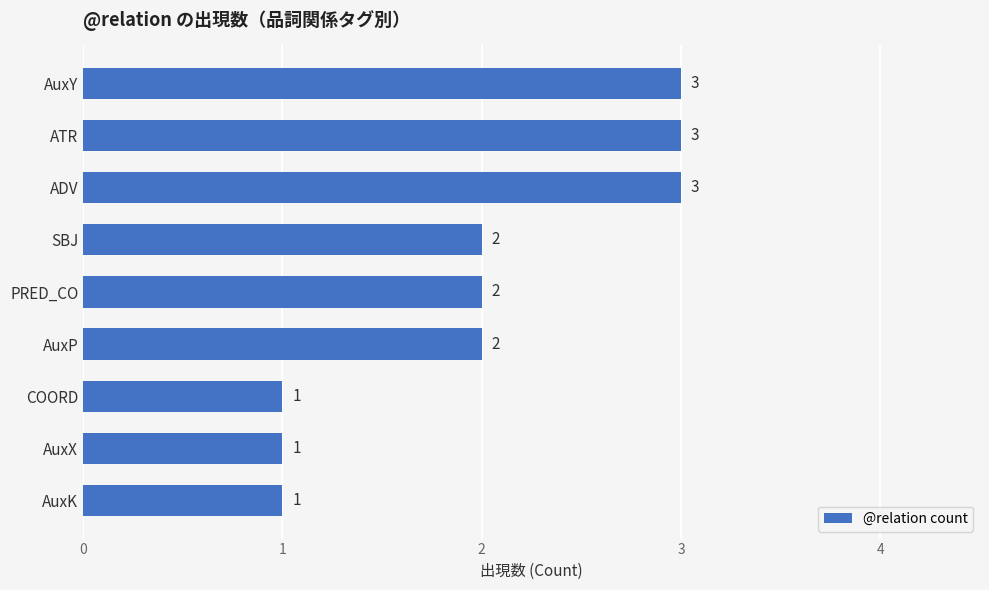

The value at AuxY is 3. True or false?

True